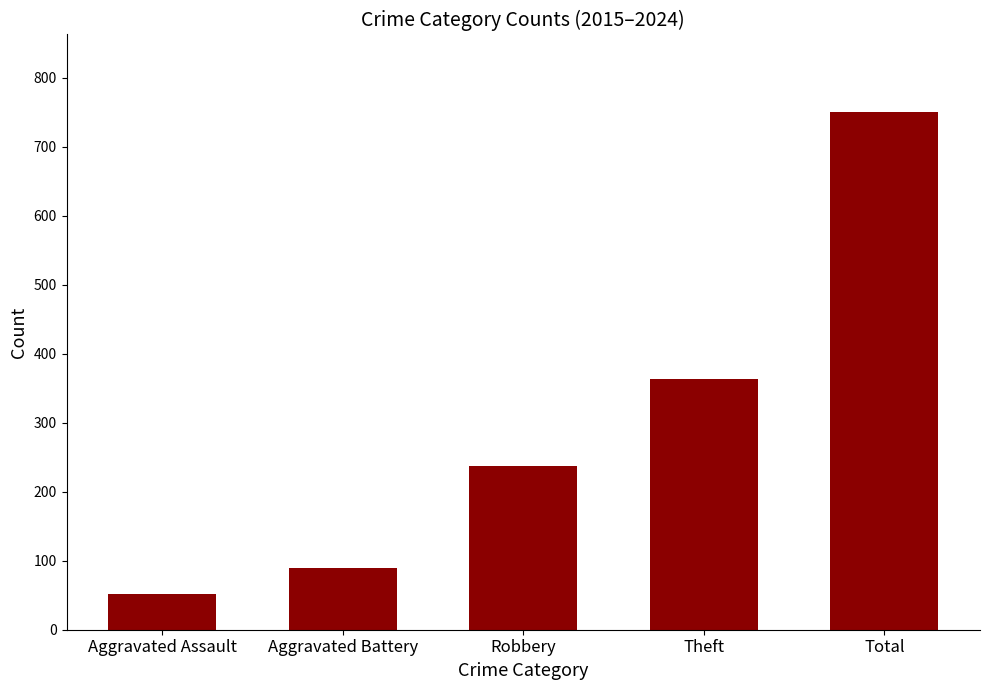

Which label corresponds to the largest value in the chart?

Total